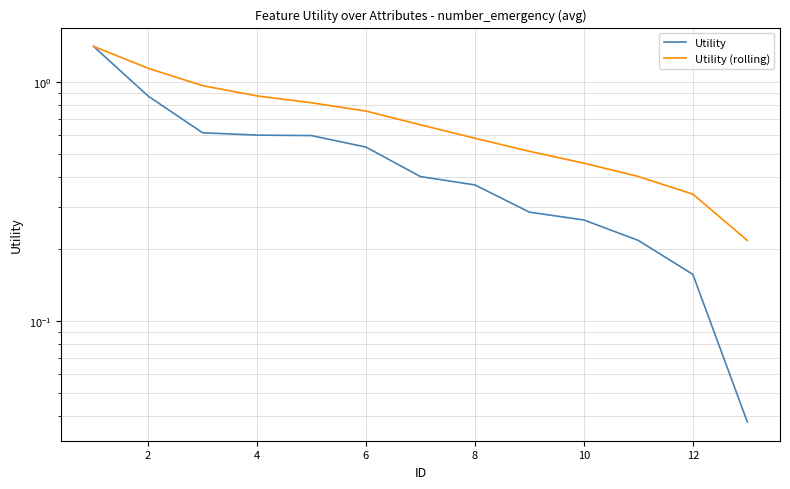

What is the difference between the maximum and second lowest values in the Utility (rolling) series?

1.1